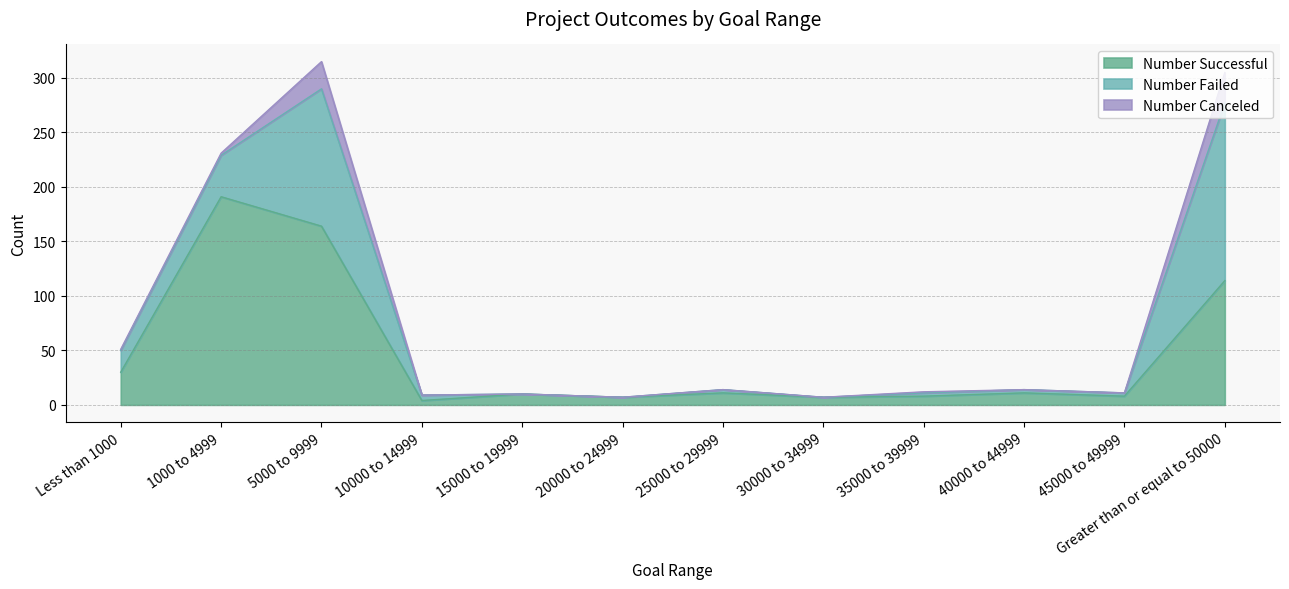

Reading left to right, list all the values displayed in this chart.

Number Successful: Less than 1000=30	1000 to 4999=191	5000 to 9999=164	10000 to 14999=4	15000 to 19999=10	20000 to 24999=7	25000 to 29999=11	30000 to 34999=7	35000 to 39999=8	40000 to 44999=11	45000 to 49999=8	Greater than or equal to 50000=114
Number Failed: Less than 1000=20	1000 to 4999=38	5000 to 9999=126	10000 to 14999=5	15000 to 19999=0	20000 to 24999=0	25000 to 29999=3	30000 to 34999=0	35000 to 39999=3	40000 to 44999=3	45000 to 49999=3	Greater than or equal to 50000=163
Number Canceled: Less than 1000=1	1000 to 4999=2	5000 to 9999=25	10000 to 14999=0	15000 to 19999=0	20000 to 24999=0	25000 to 29999=0	30000 to 34999=0	35000 to 39999=1	40000 to 44999=0	45000 to 49999=0	Greater than or equal to 50000=28